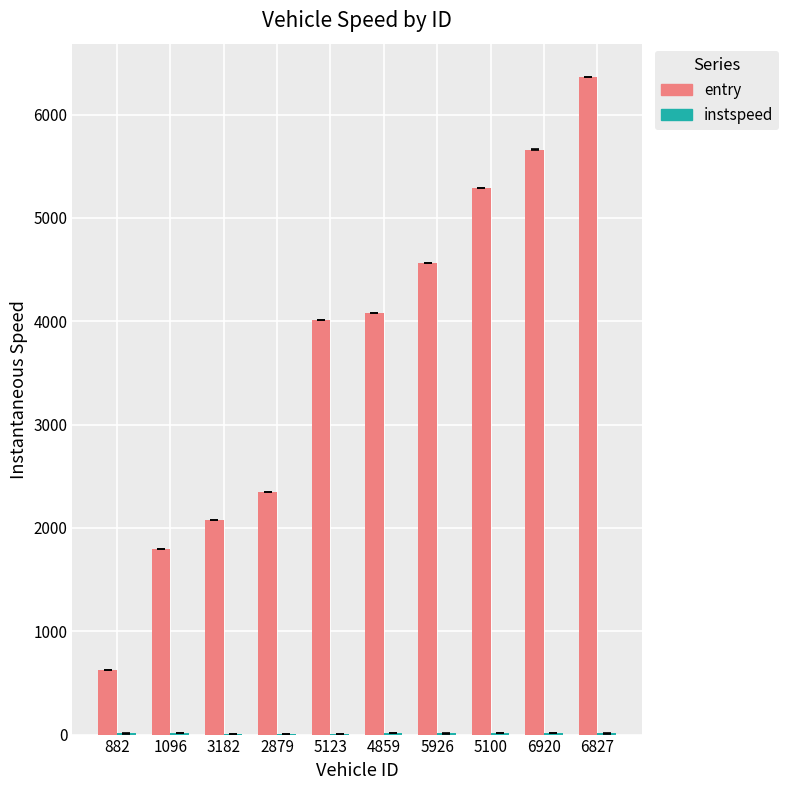

What is the sum of all entry values?

36808.4